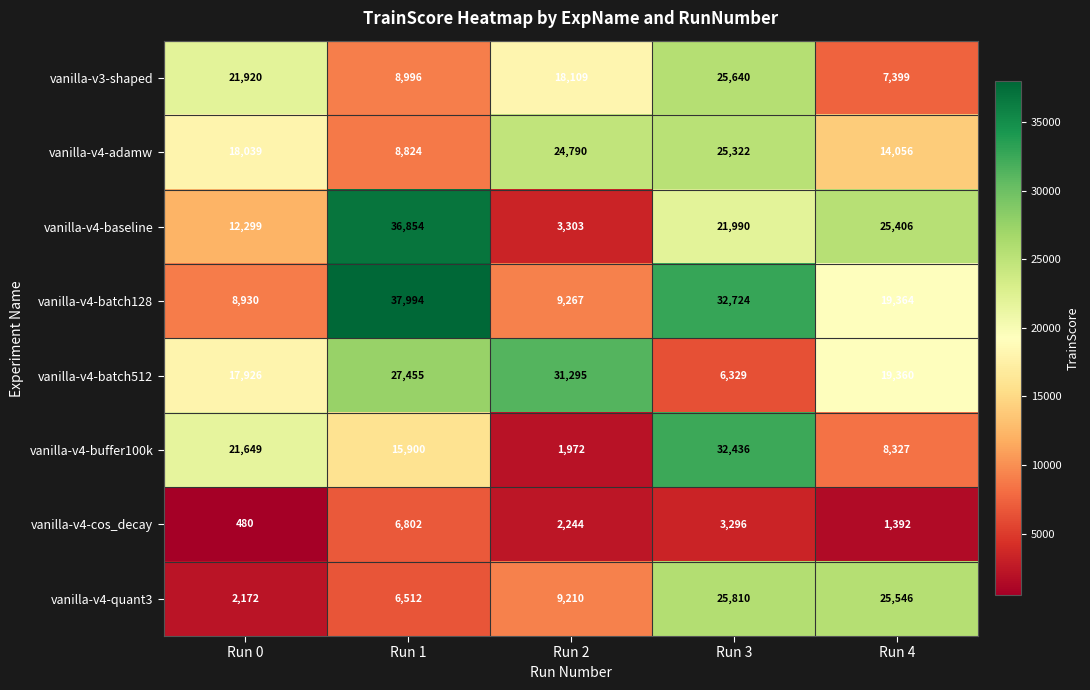

At which label is vanilla-v4-baseline closest to 20078?

Run 3